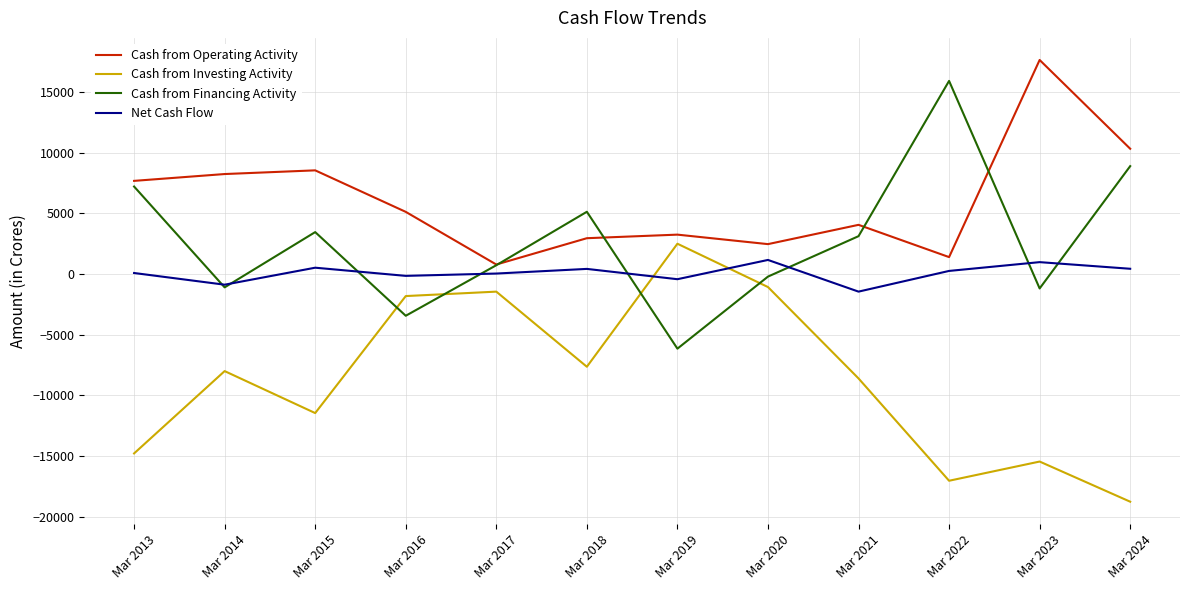

What are all the series names shown in the legend?

Cash from Operating Activity, Cash from Investing Activity, Cash from Financing Activity, Net Cash Flow